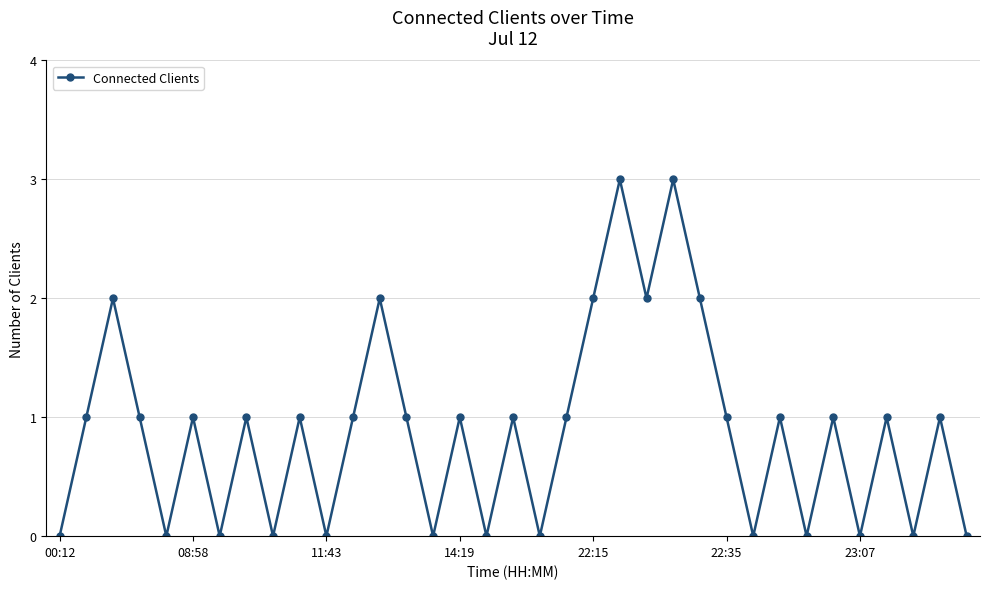

How many lines are shown in the chart?

1